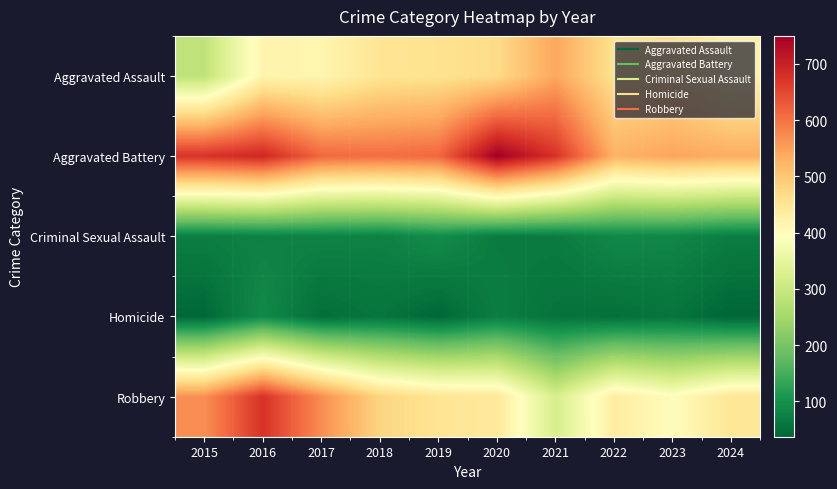

At 2015, list the series in order from largest to smallest.

Aggravated Battery, Robbery, Aggravated Assault, Criminal Sexual Assault, Homicide